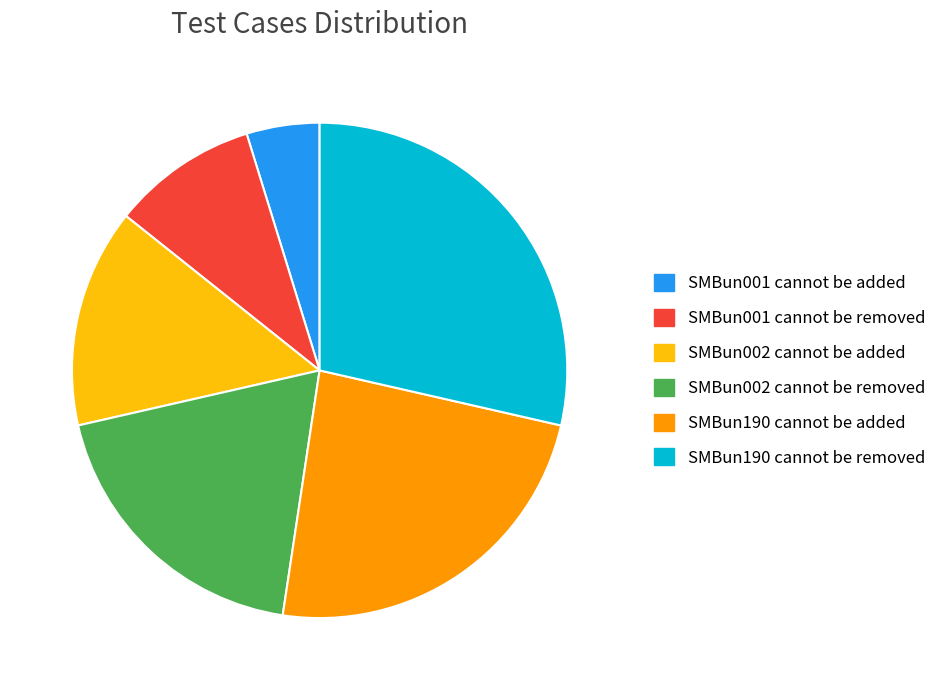

Is there a majority slice in this chart?

No